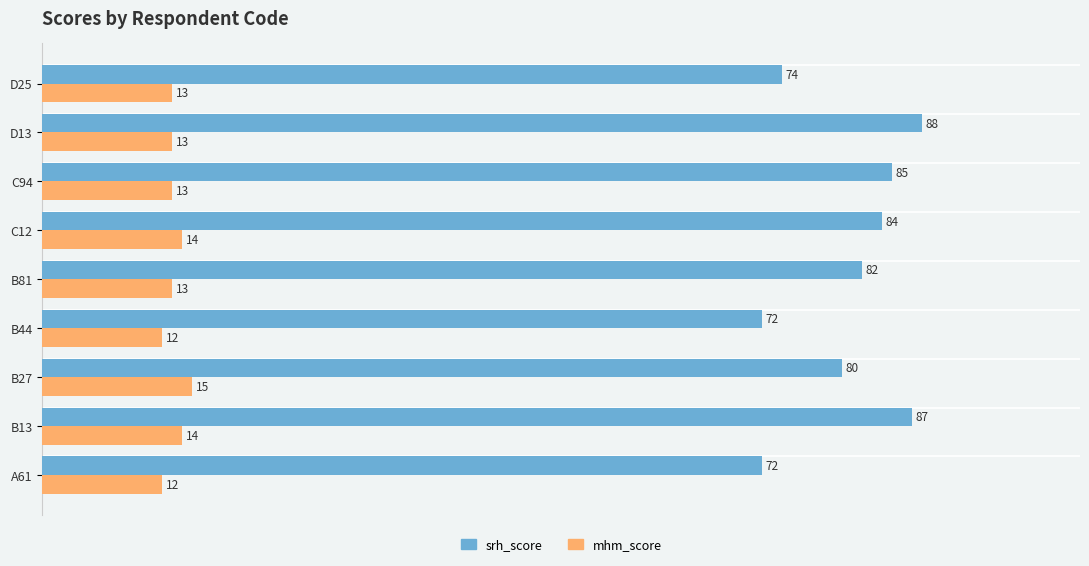

What is the sum of the mhm_score values at D13 and C94?

26